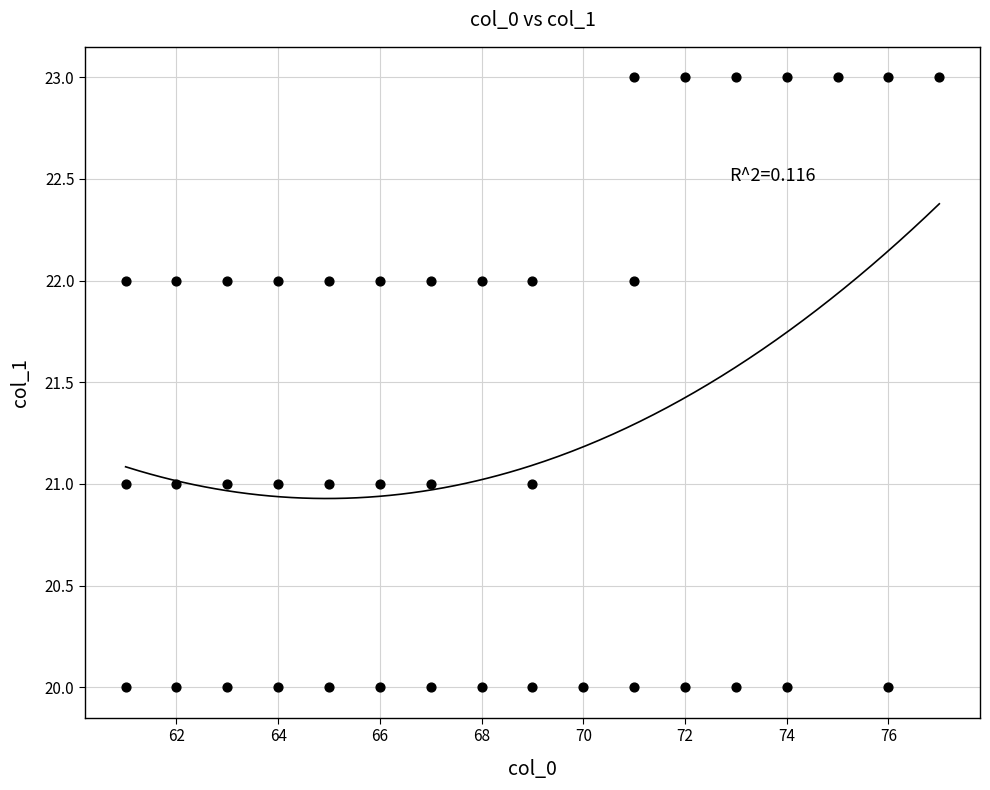

What is the range of X values (max minus min)?

16